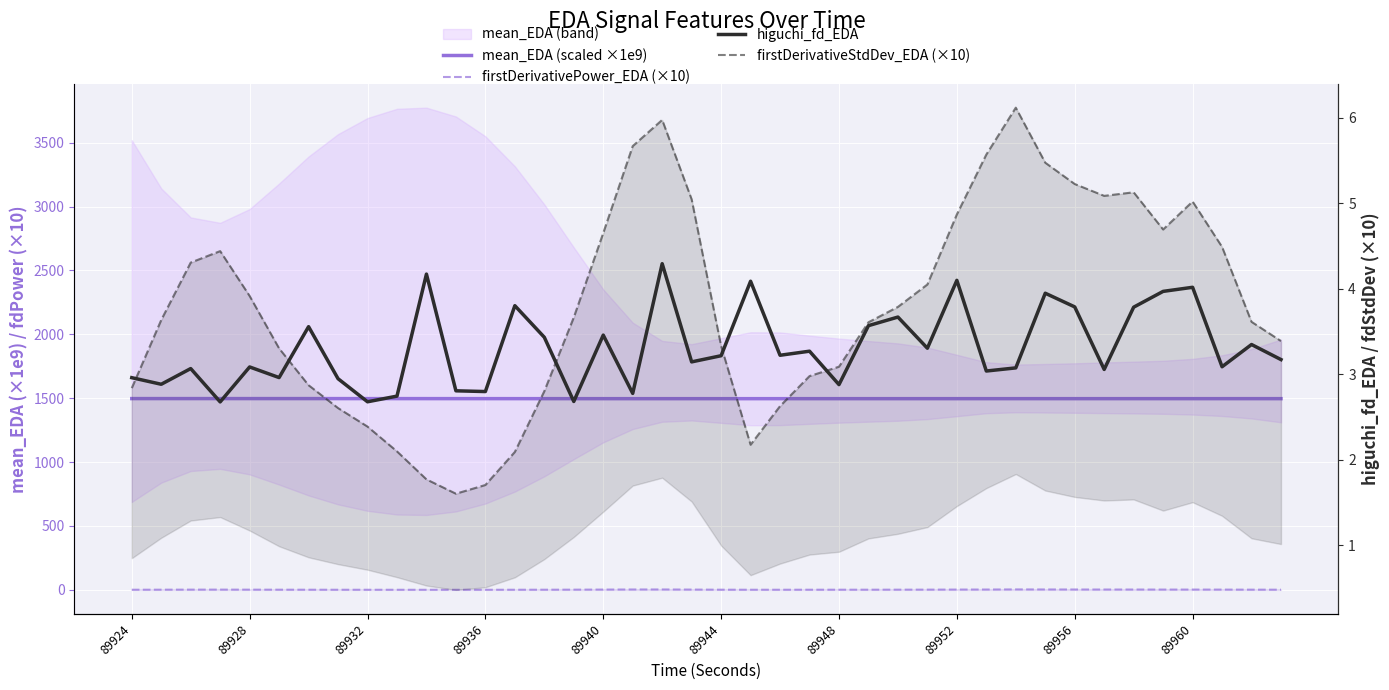

What position from the left is 89928?

5